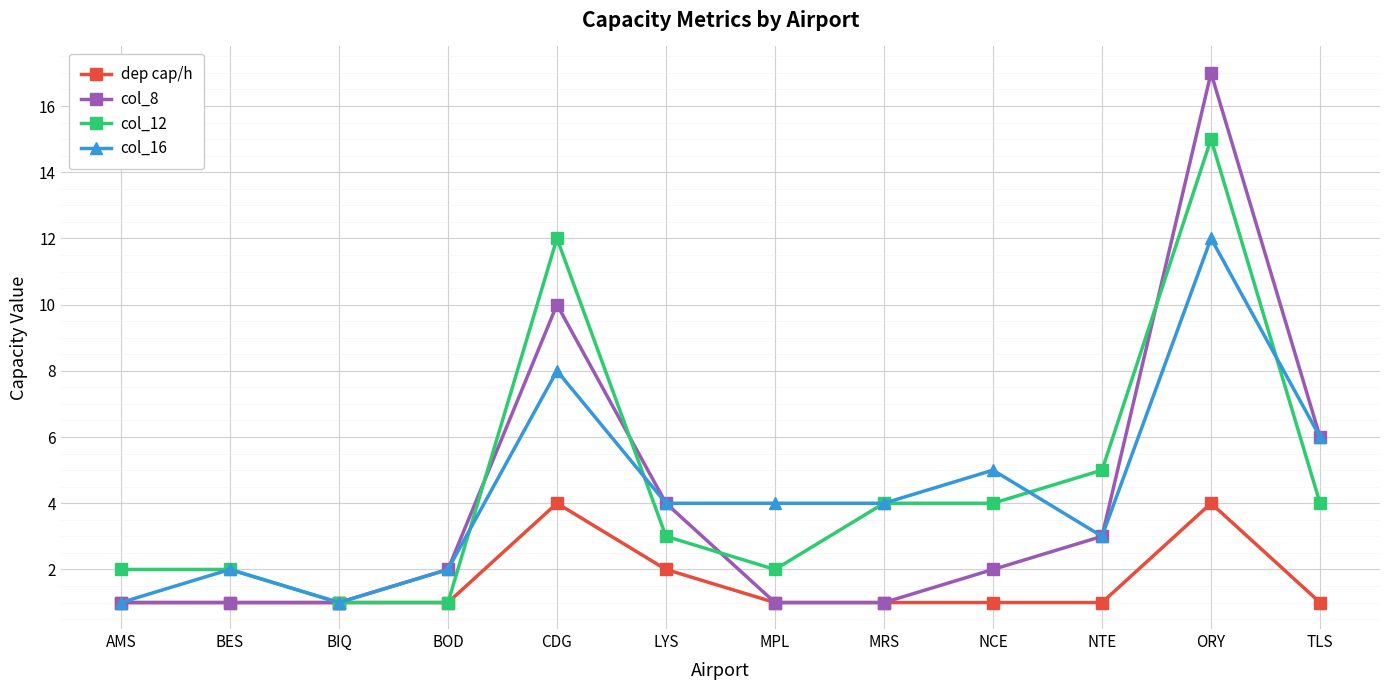

Is it true that dep cap/h equals 0 at MPL?

False